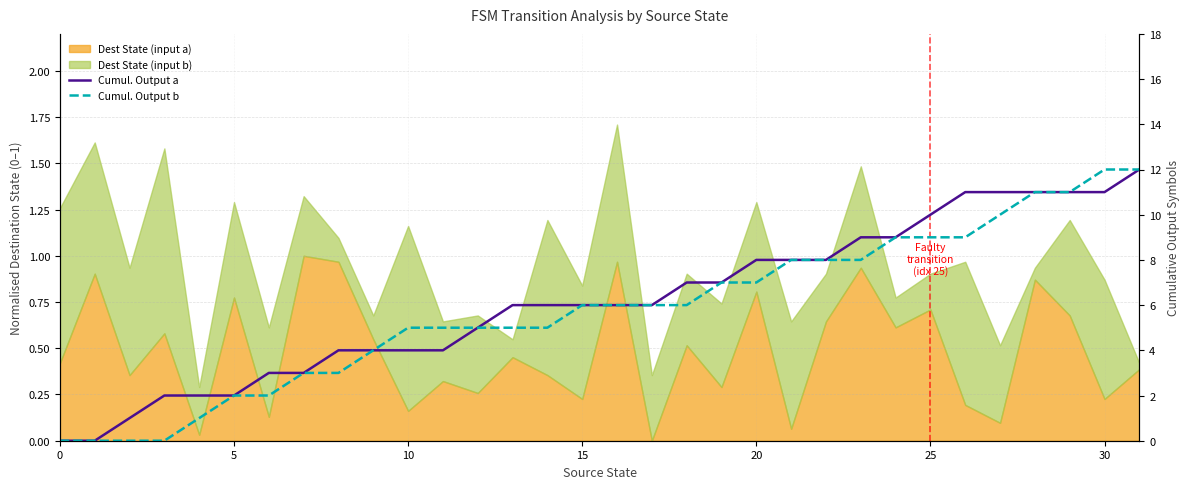

Which label corresponds to the largest value in the chart?

31